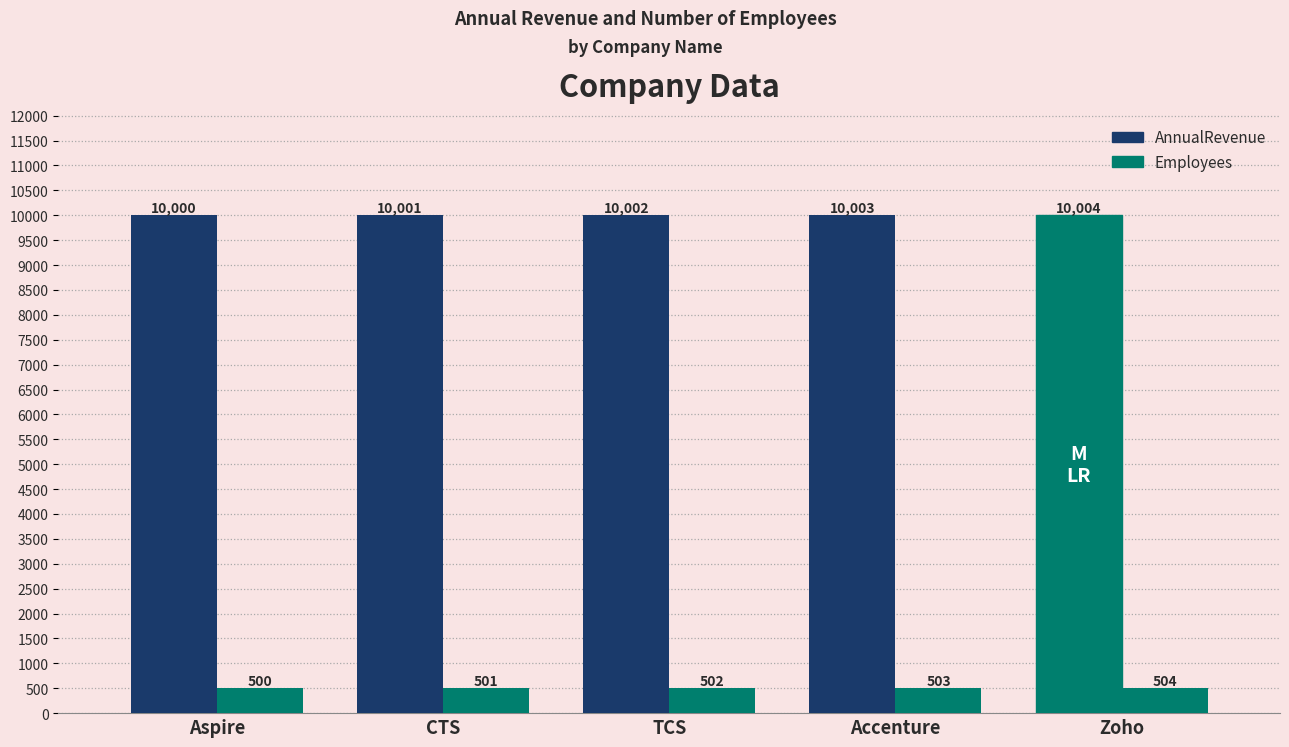

Reading right to left, list all the values displayed in this chart.

AnnualRevenue: 10004	10003	10002	10001	10000
CreateLeadForm_numberEmployees: 504	503	502	501	500